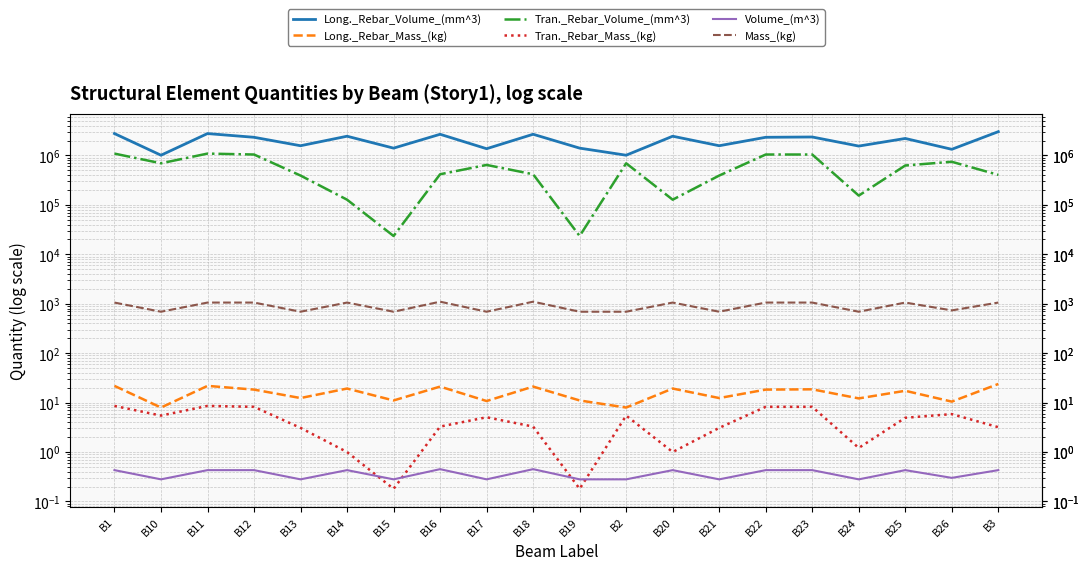

At which category does the chart reach its minimum across all series?

B15